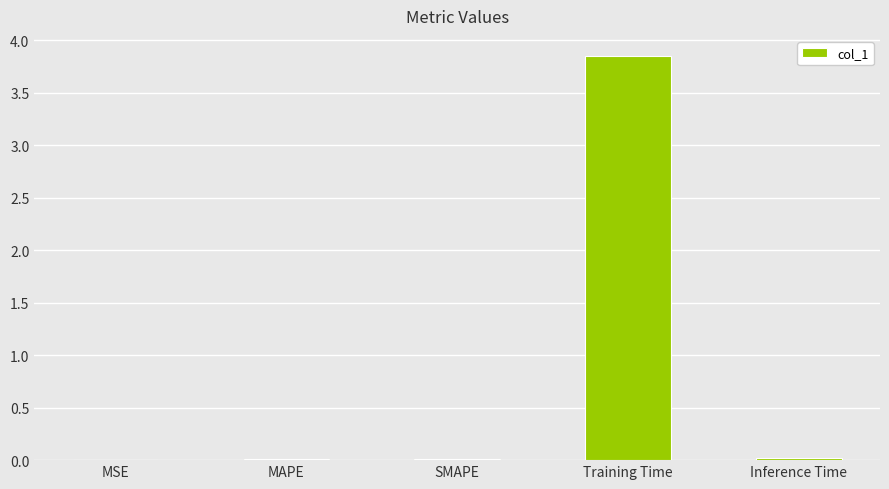

The value at Training Time is 6.4. True or false?

False